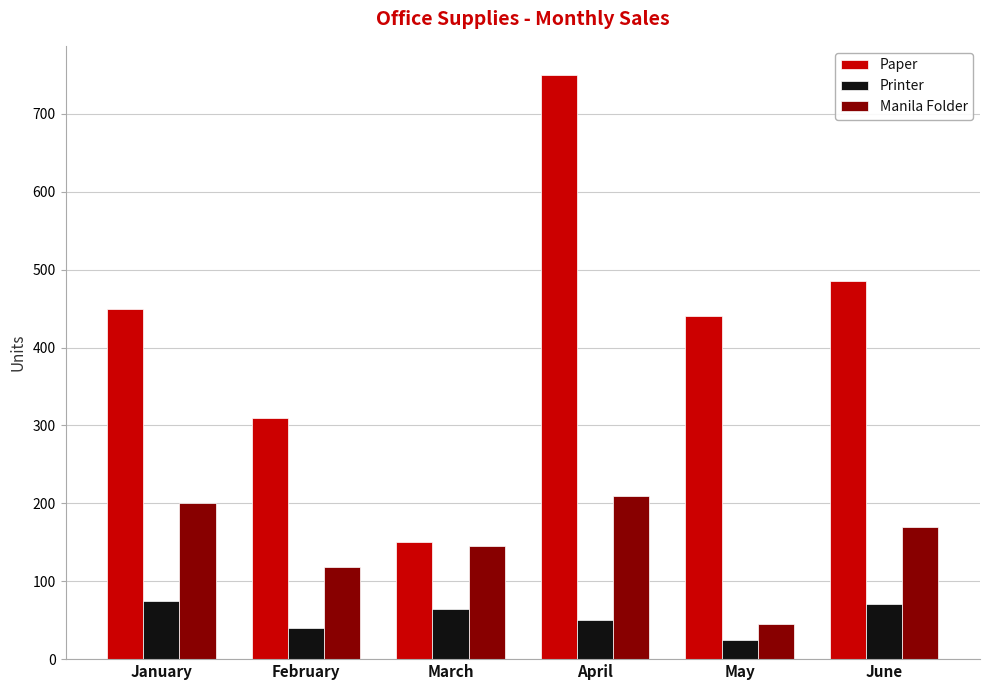

Reading right to left, what are all the values shown in this chart?

Paper: June=485	May=440	April=750	March=150	February=310	January=450
Printer: June=71	May=24	April=50	March=65	February=40	January=75
Manila Folder: June=170	May=45	April=210	March=145	February=118	January=200